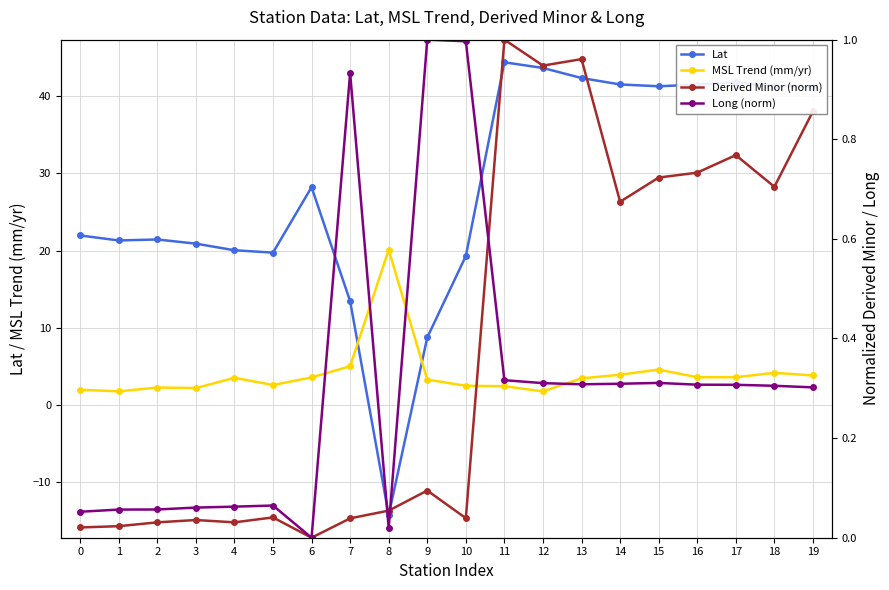

Reading right to left, extract all data points from this chart.

Lat: 19=41.2	18=41.4	17=41.8	16=41.5	15=41.3	14=41.5	13=42.4	12=43.7	11=44.4	10=19.3	9=8.7	8=-14.3	7=13.4	6=28.2	5=19.7	4=20.0	3=20.9	2=21.4	1=21.3	0=22.0
MSL Trend (mm/yr): 19=3.8	18=4.2	17=3.6	16=3.6	15=4.6	14=3.9	13=3.4	12=1.8	11=2.4	10=2.5	9=3.3	8=20.1	7=5.0	6=3.6	5=2.6	4=3.5	3=2.2	2=2.2	1=1.8	0=2.0
Derived Minor (norm): 19=0.9	18=0.7	17=0.8	16=0.7	15=0.7	14=0.7	13=1.0	12=0.9	11=1.0	10=0.0	9=0.1	8=0.1	7=0.0	6=0.0	5=0.0	4=0.0	3=0.0	2=0.0	1=0.0	0=0.0
Long (norm): 19=0.3	18=0.3	17=0.3	16=0.3	15=0.3	14=0.3	13=0.3	12=0.3	11=0.3	10=1.0	9=1.0	8=0.0	7=0.9	6=0.0	5=0.1	4=0.1	3=0.1	2=0.1	1=0.1	0=0.1